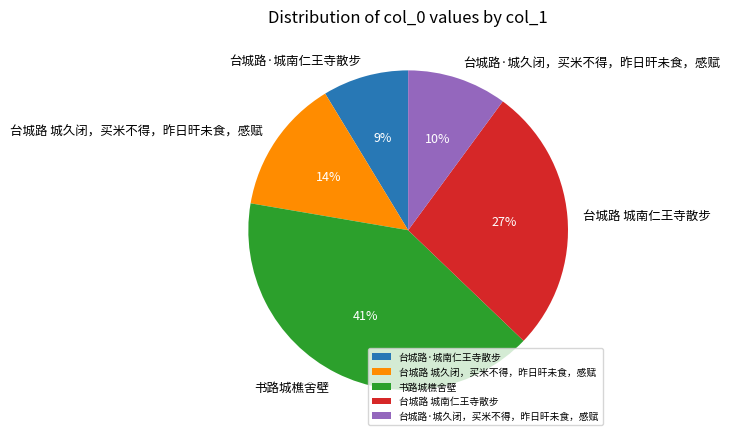

Is 台城路 城久闭，买米不得，昨日旰未食，感赋 the majority of the pie?

No